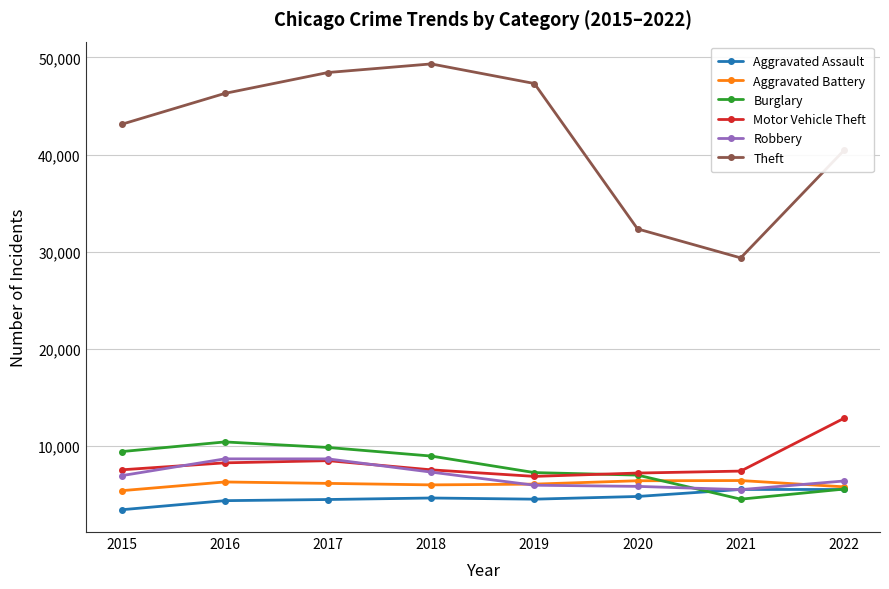

True or false: Burglary has more than 0 points higher than both neighbors.

True